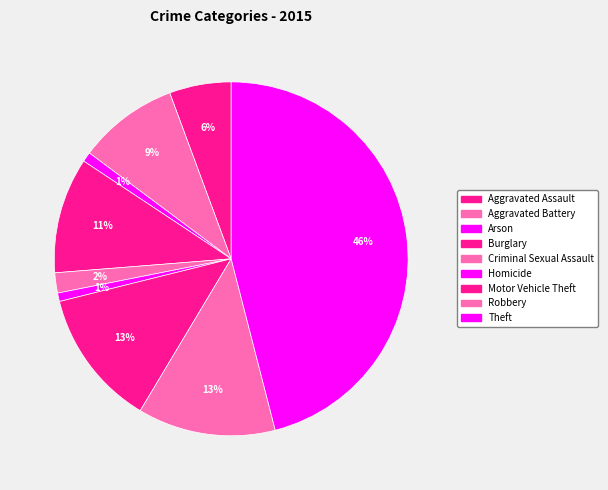

What is the smallest slice in the pie chart?

Homicide